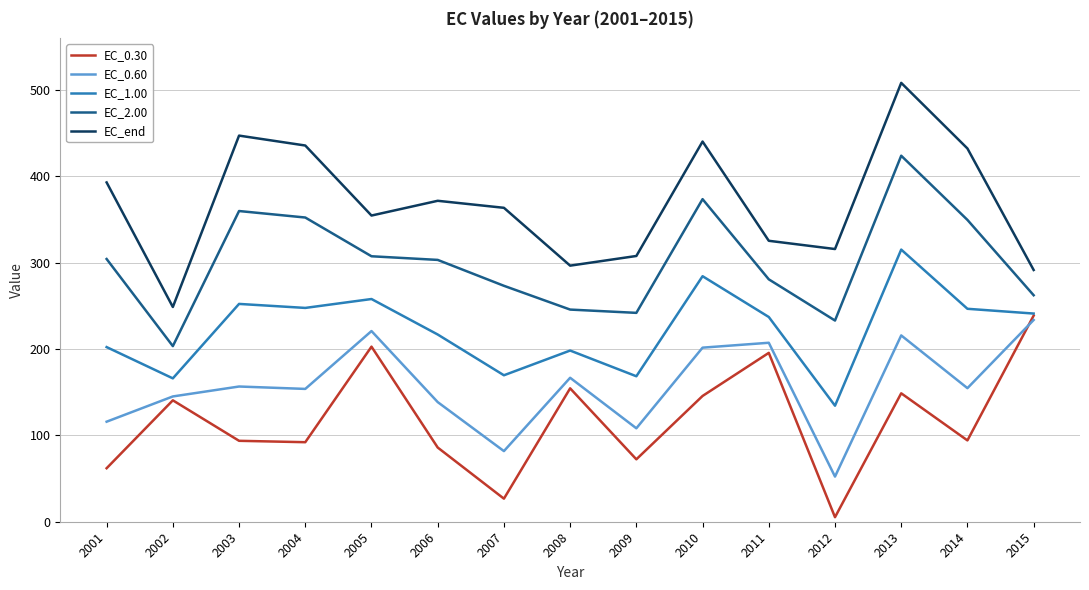

At which category does EC_2.00 reach its first local peak?

2003